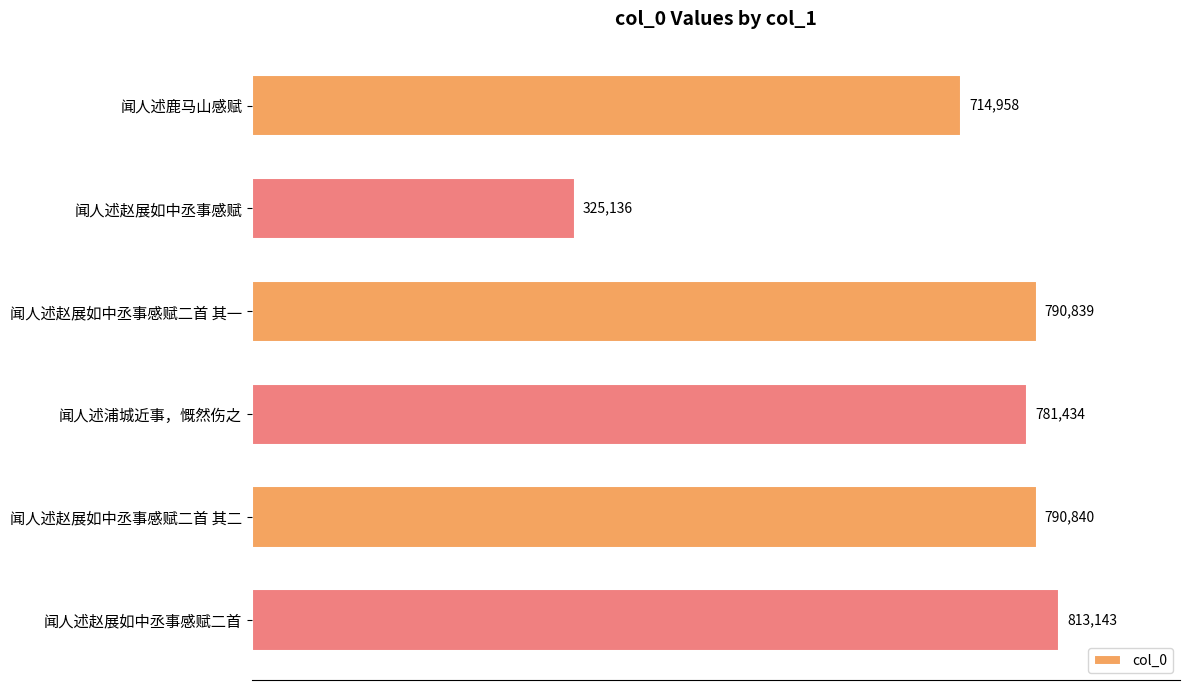

Rank the categories by value from highest to lowest.

闻人述赵展如中丞事感赋二首, 闻人述赵展如中丞事感赋二首 其二, 闻人述赵展如中丞事感赋二首 其一, 闻人述浦城近事，慨然伤之, 闻人述鹿马山感赋, 闻人述赵展如中丞事感赋